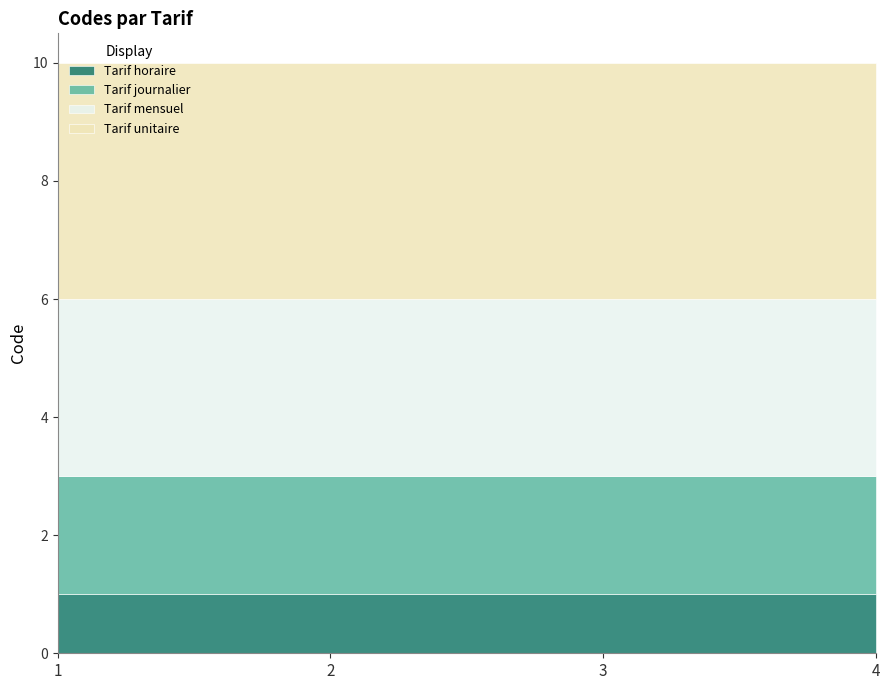

Which series has the largest total across all categories?

Tarif unitaire